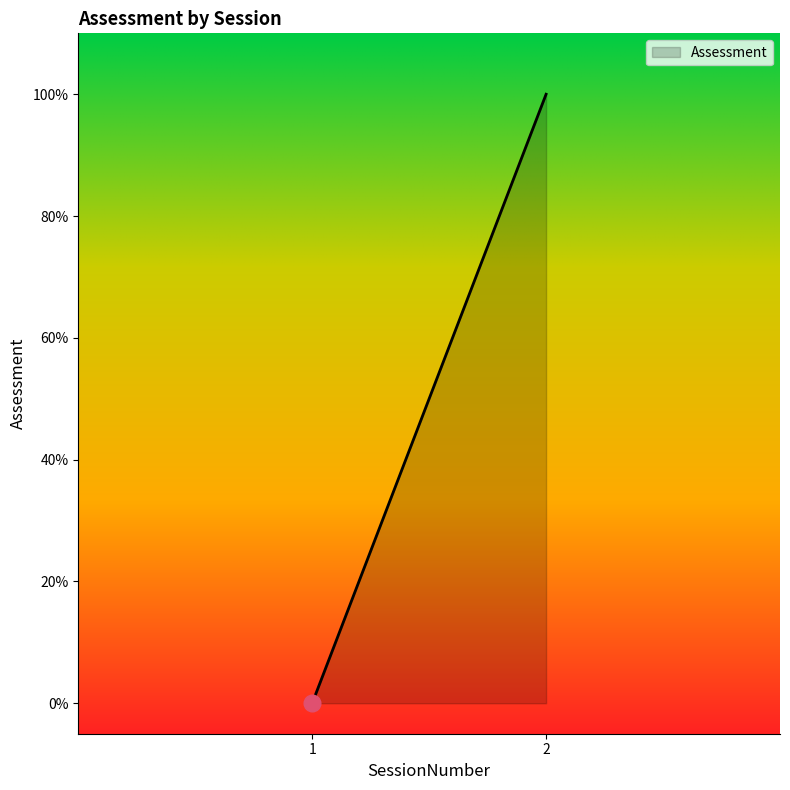

Where is the data nearest to the value 0?

1